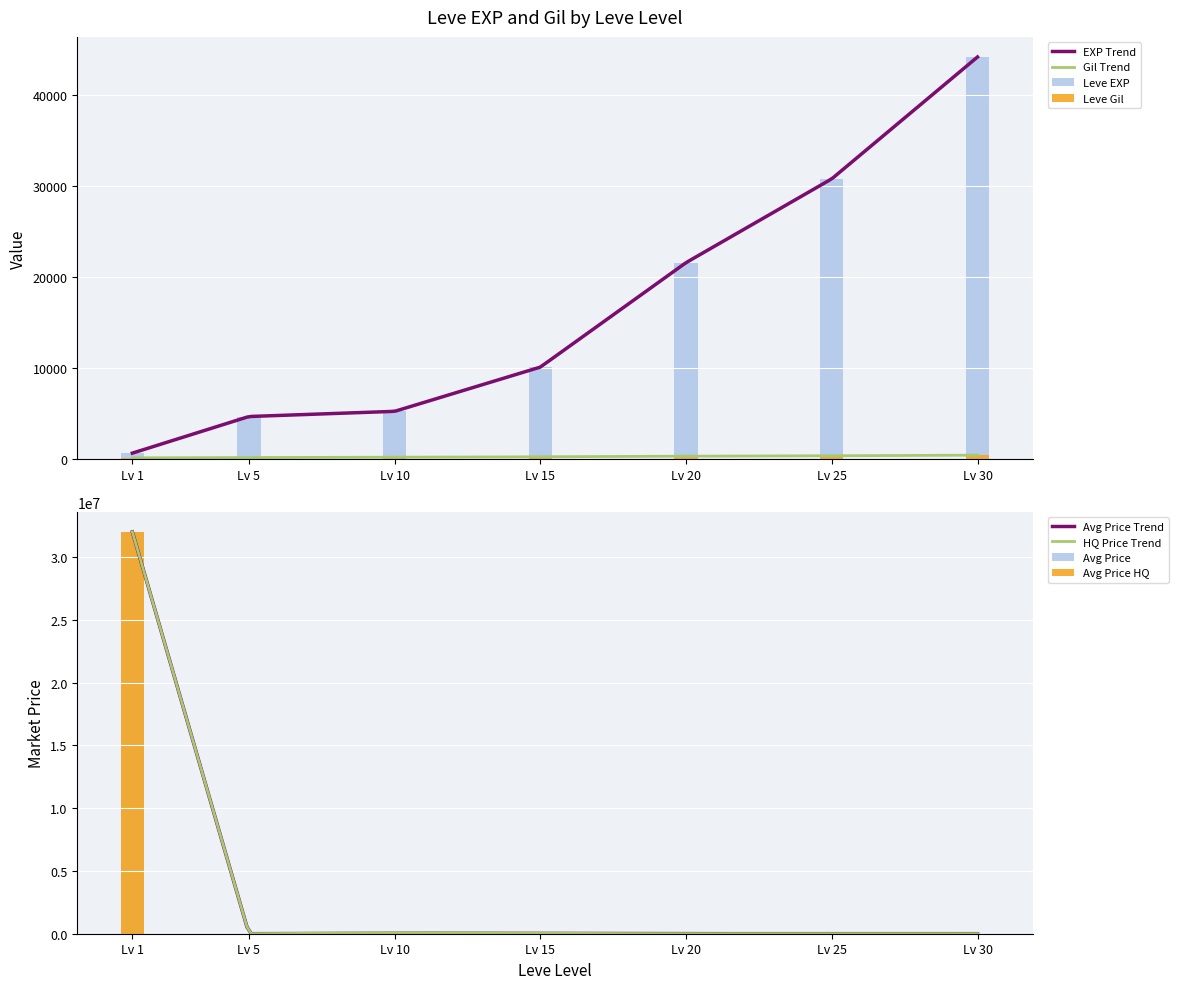

What is the maximum value for Leve Gil?

410